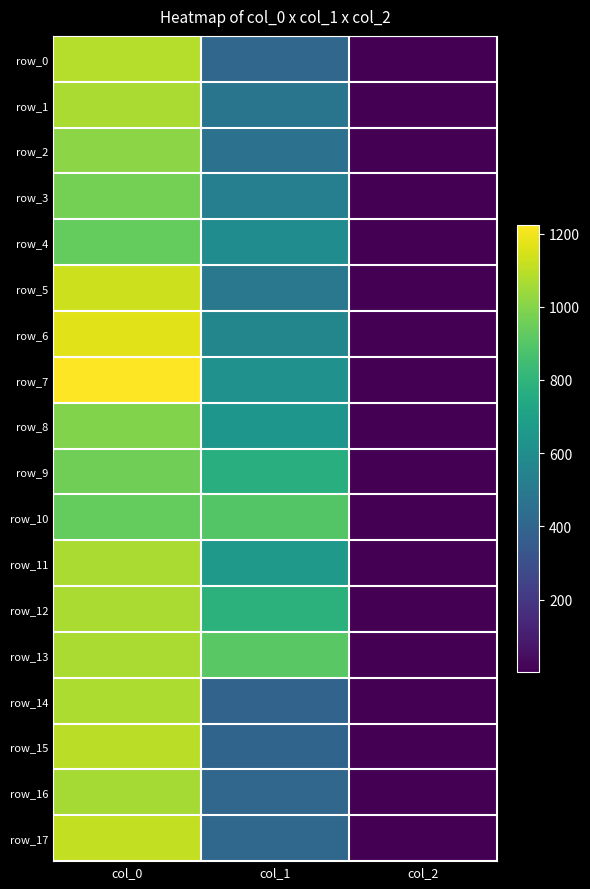

What is the maximum value for row_5?

1130.0